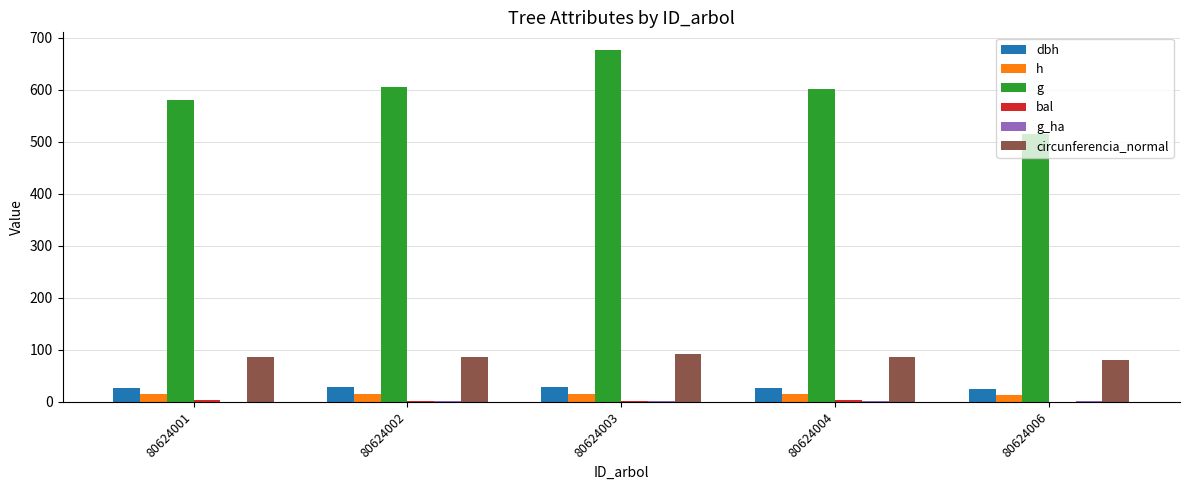

Is it true that g equals 676.9 at 80624003?

True